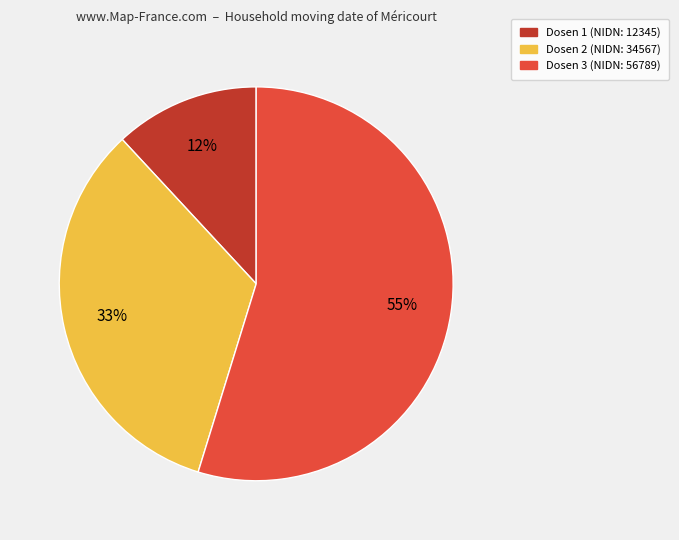

What is the ratio of the value at Dosen 3 to the value at Dosen 1?

4.6